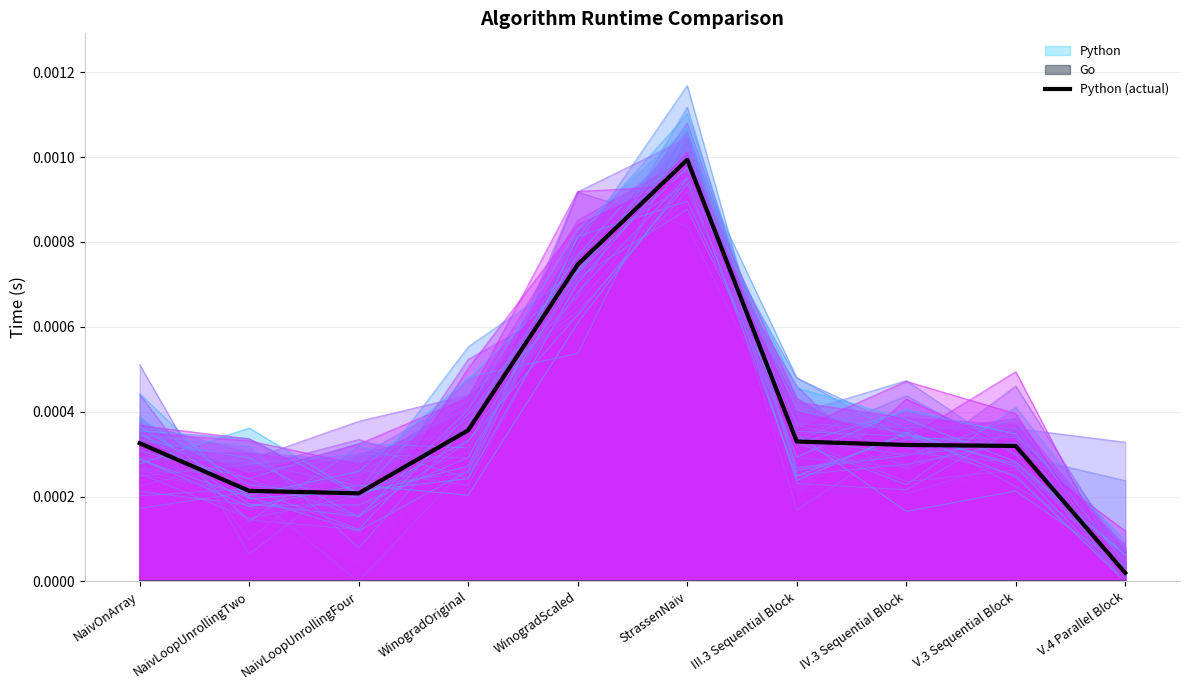

The value at IV.3 Sequential Block is 0.0. True or false?

True